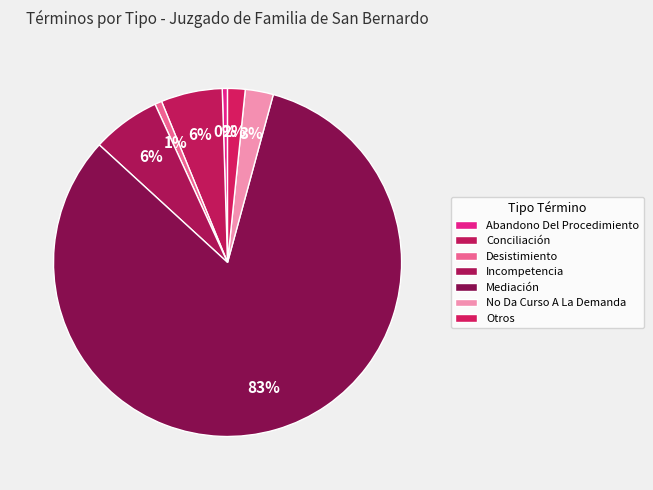

Count the number of slices in the pie.

7